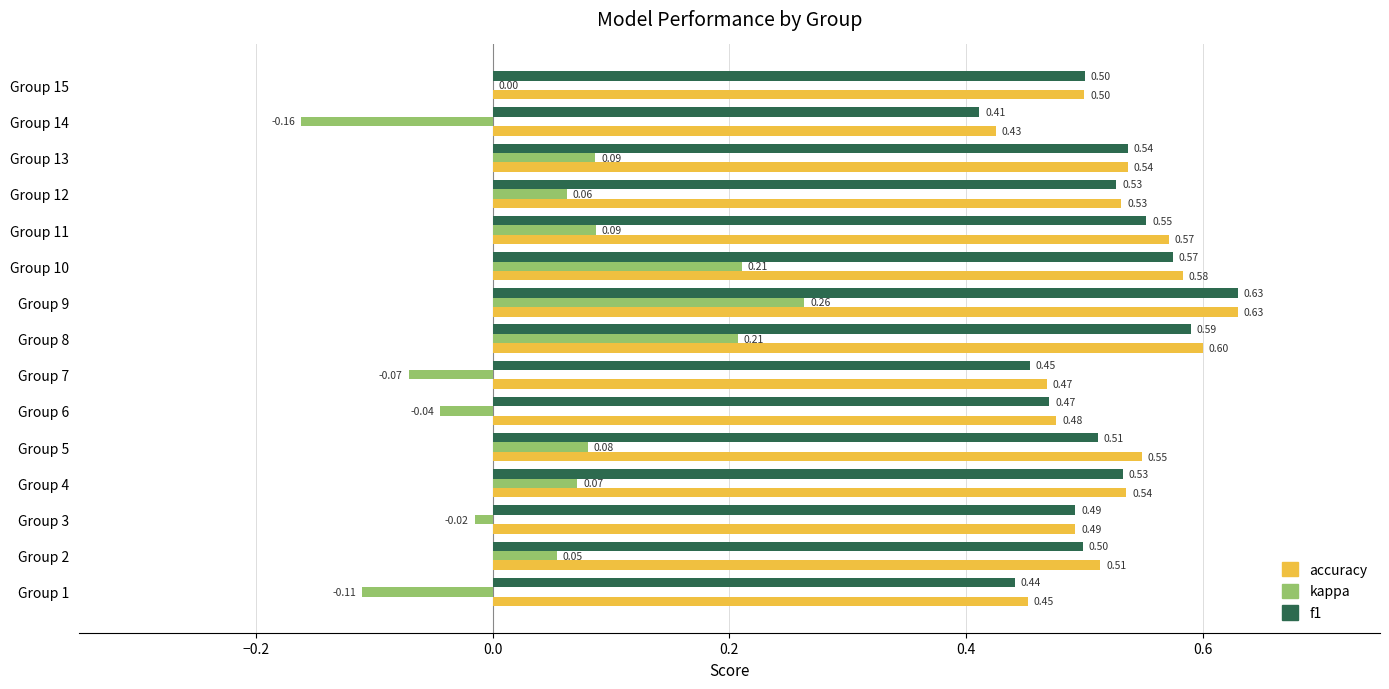

Between Group 3 and Group 9, which series saw the biggest shift?

kappa